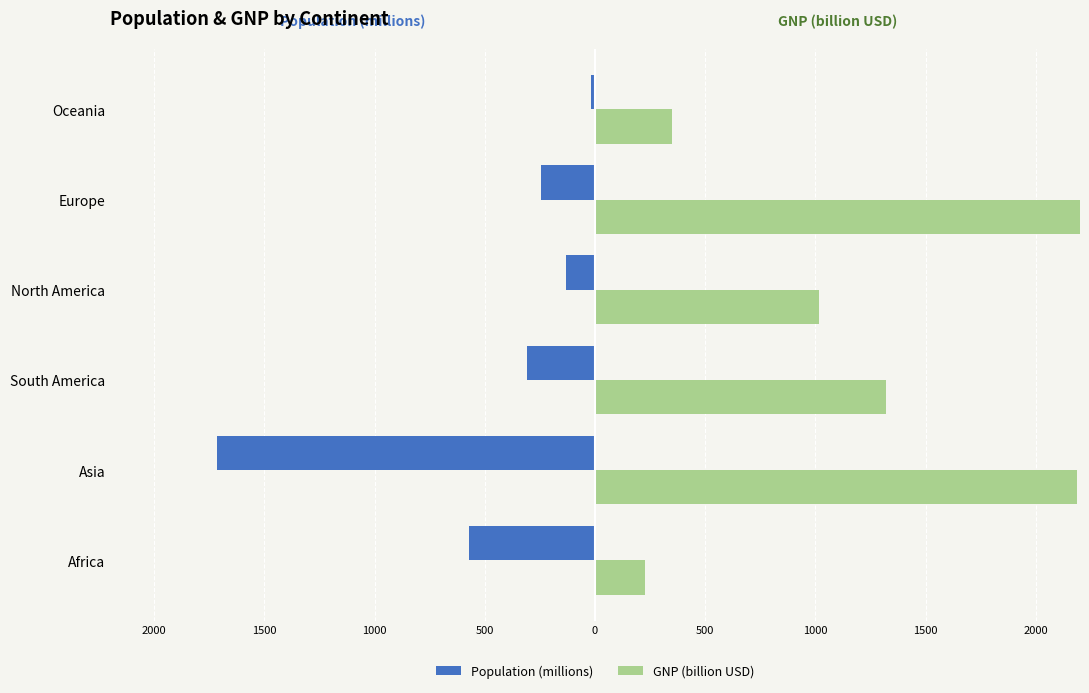

Which series changed the most between Asia and Europe?

Population (millions)